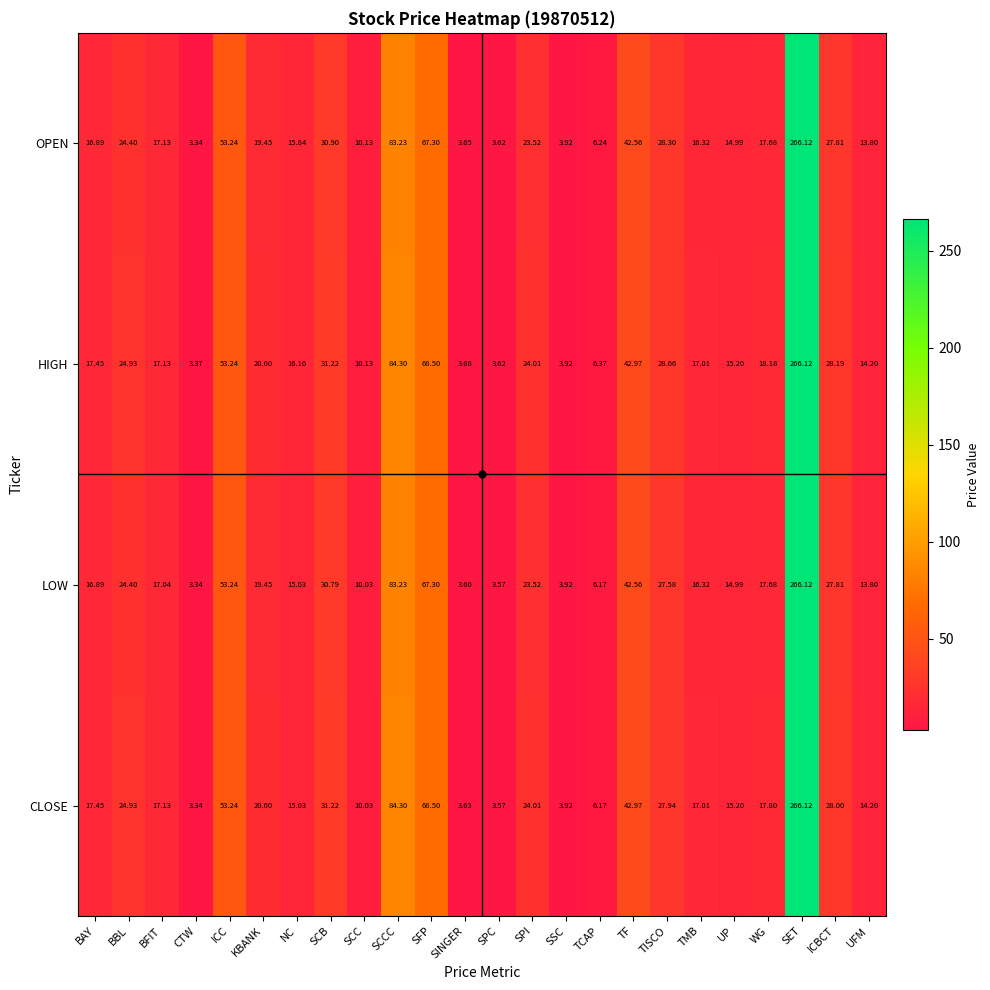

Where is LOW nearest to the value 134?

SCCC